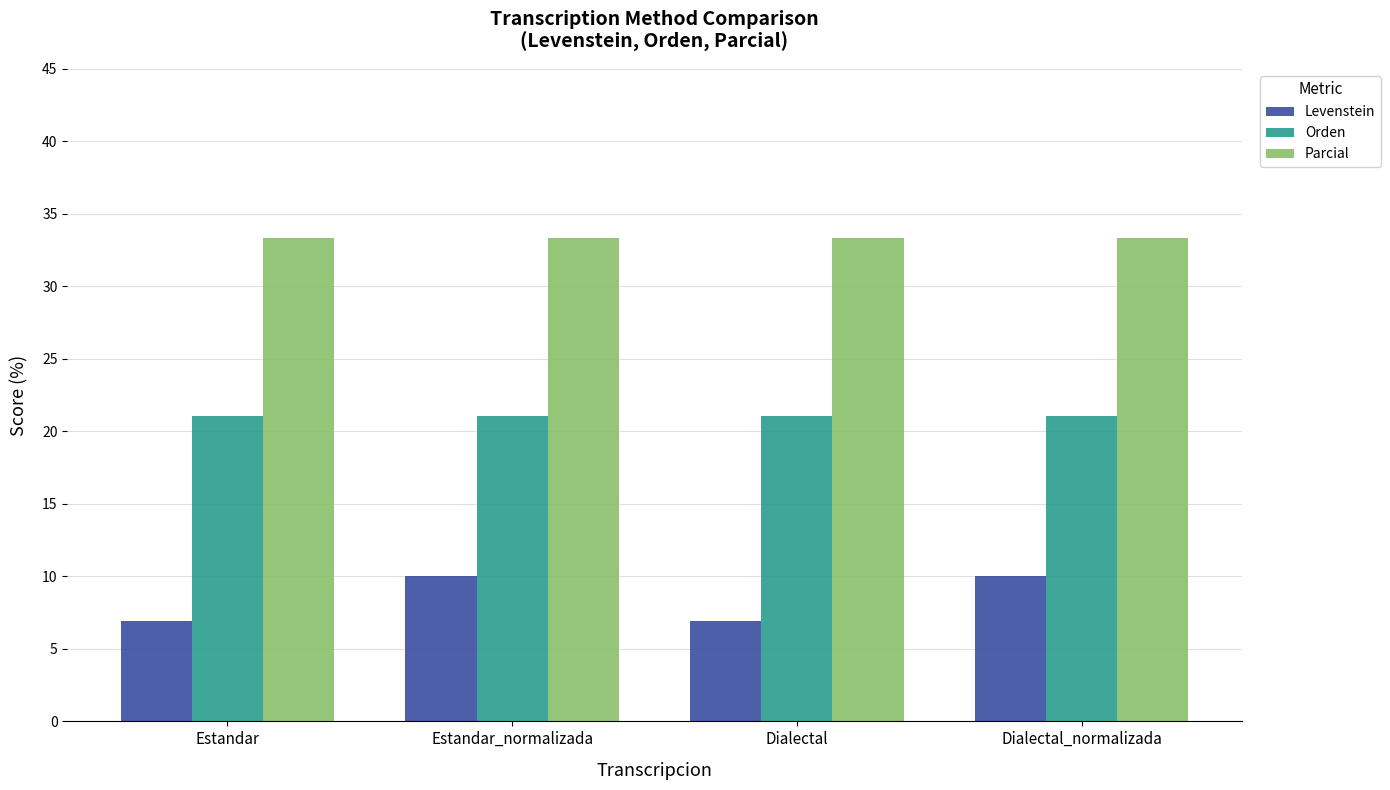

How many groups of bars are there?

4